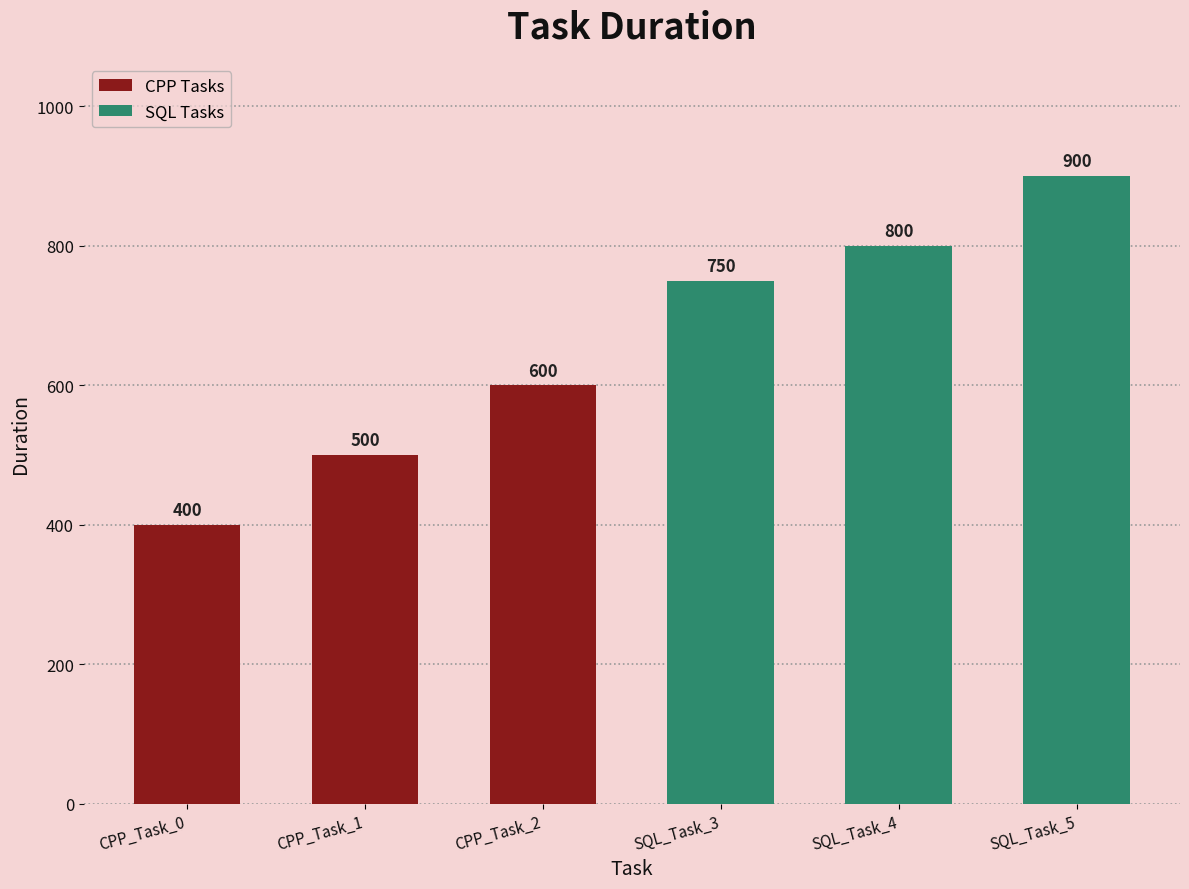

How many data points are less than 750?

3